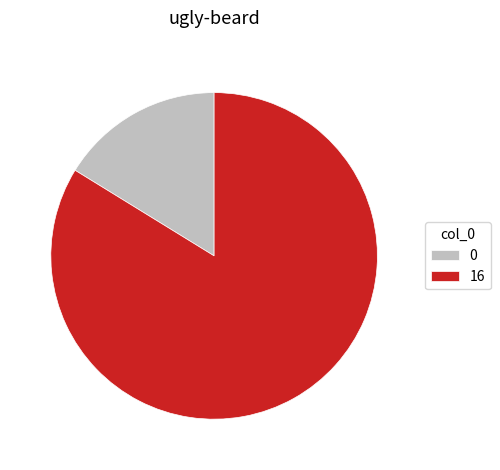

Approximately how many times larger is the value at 0 compared to 16?

0.2